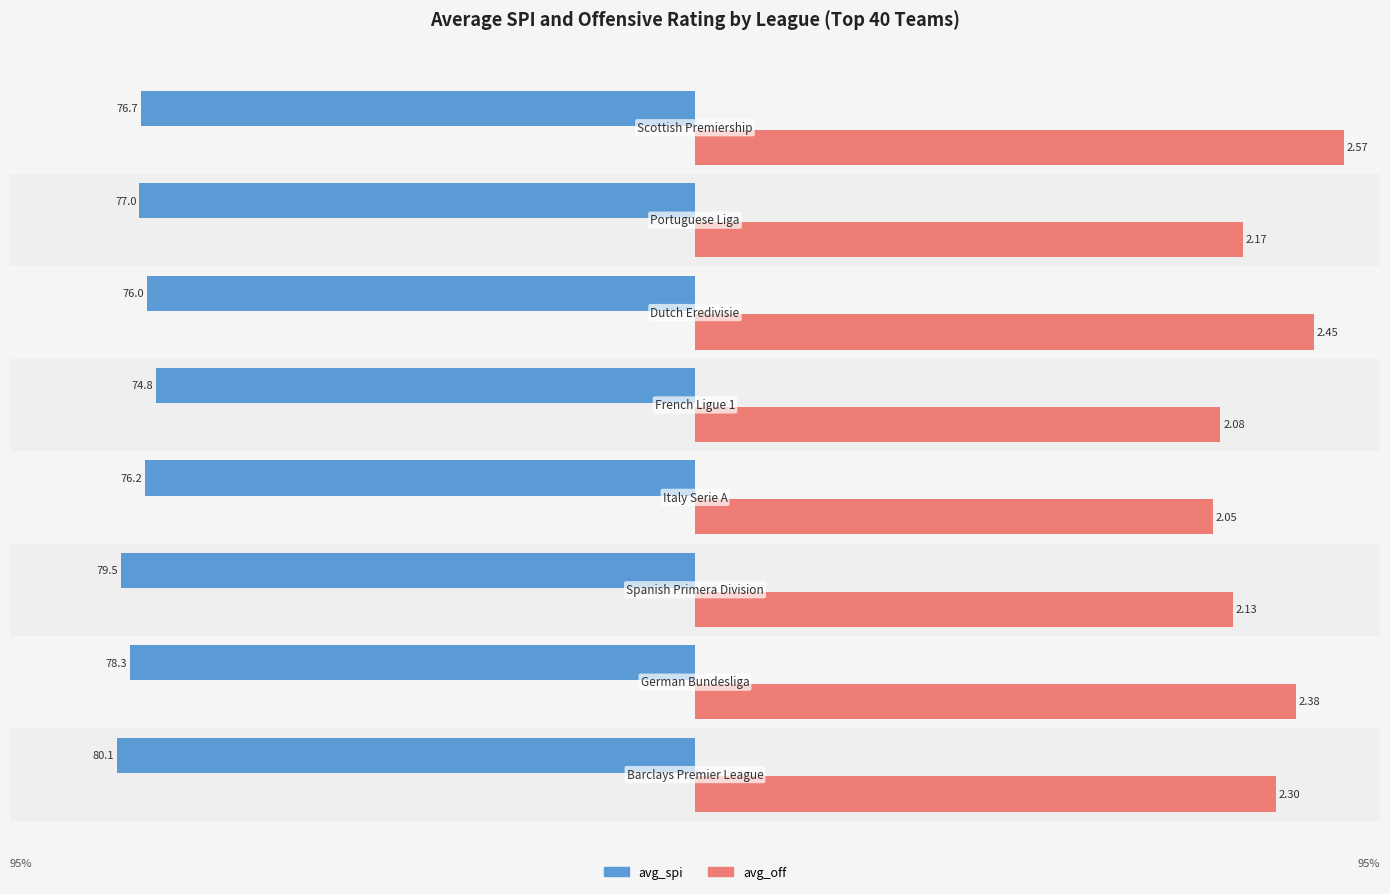

What are all the series names shown in the legend?

avg_spi, avg_off